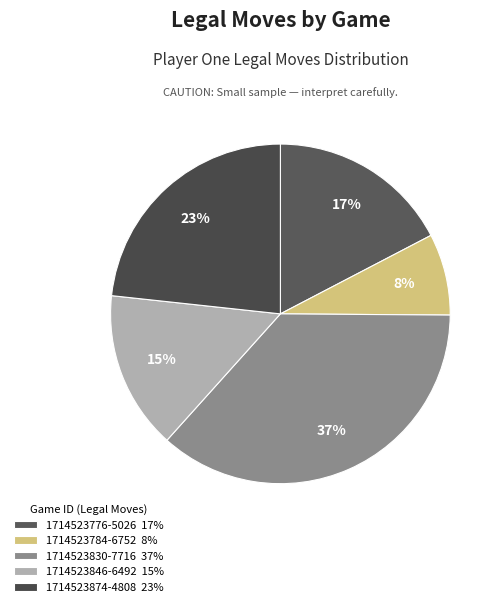

Which slice is the largest?

1714523830-7716